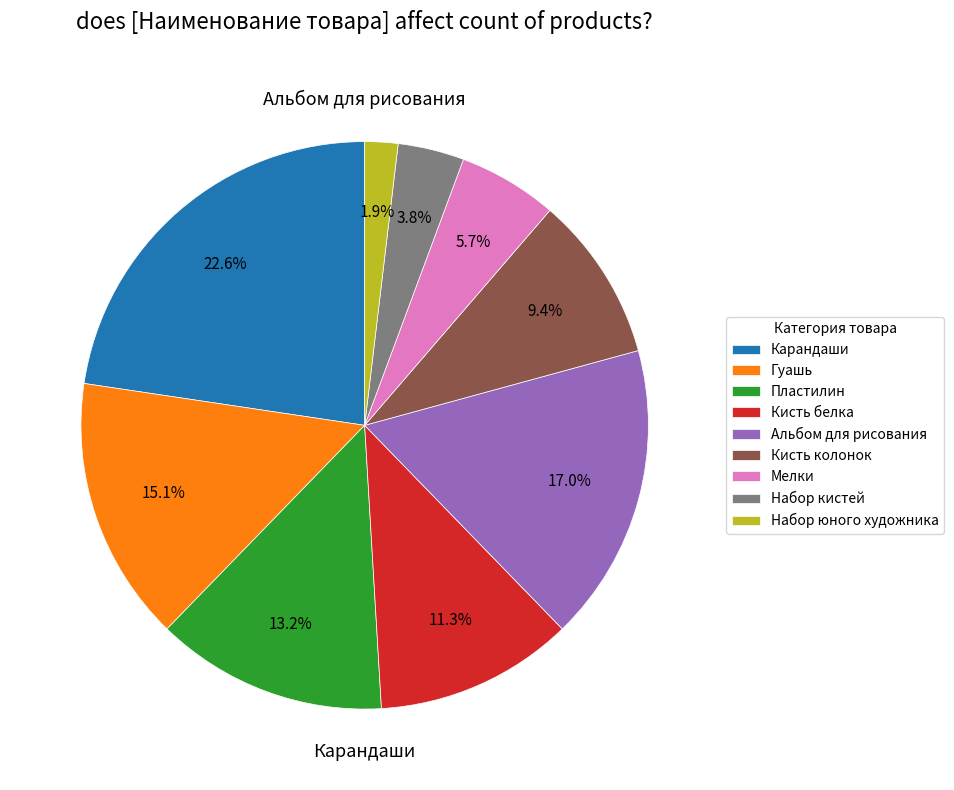

True or false: Набор кистей accounts for 1% of the total.

False